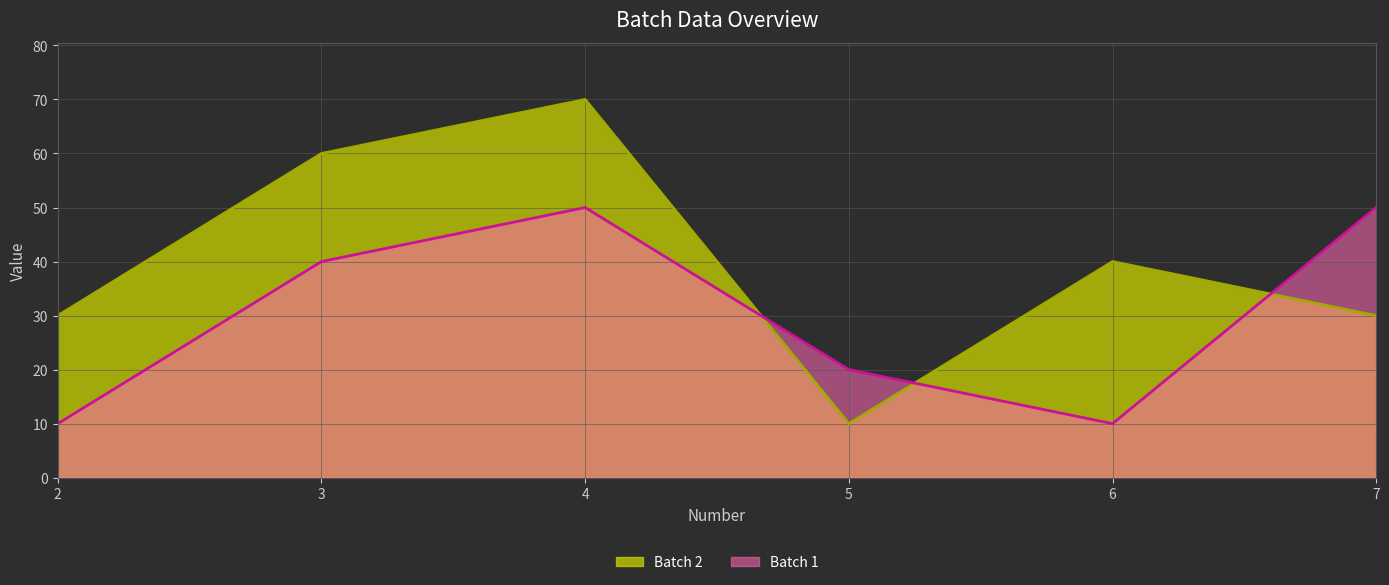

Which category has the highest value in the Batch 2 series?

4